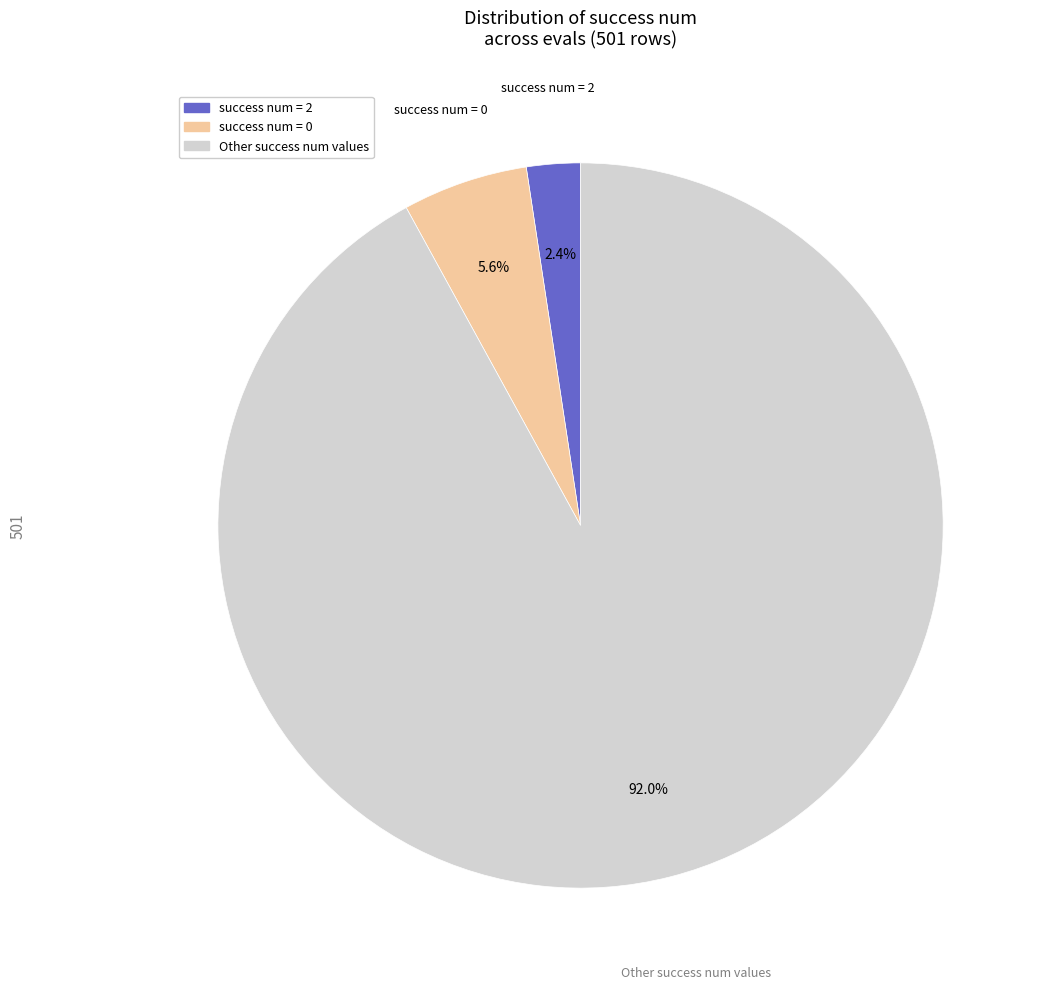

What portion of the pie excludes success num = 0?

94.4%